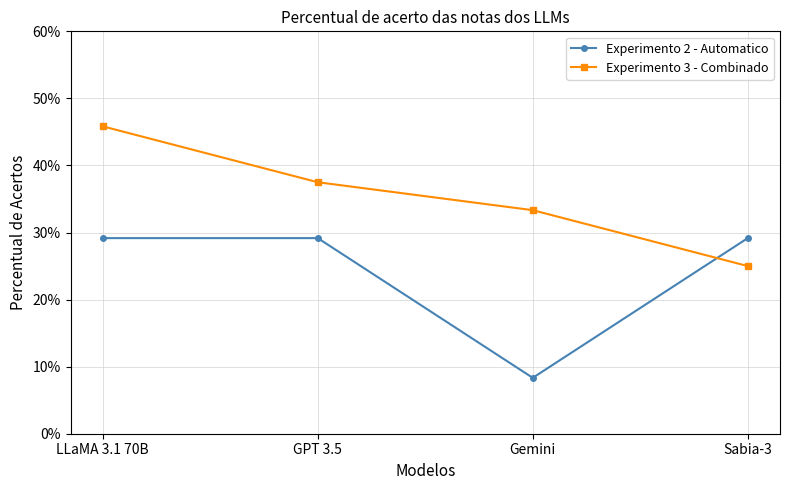

What is the label of the 4th point from the right?

LLaMA 3.1 70B